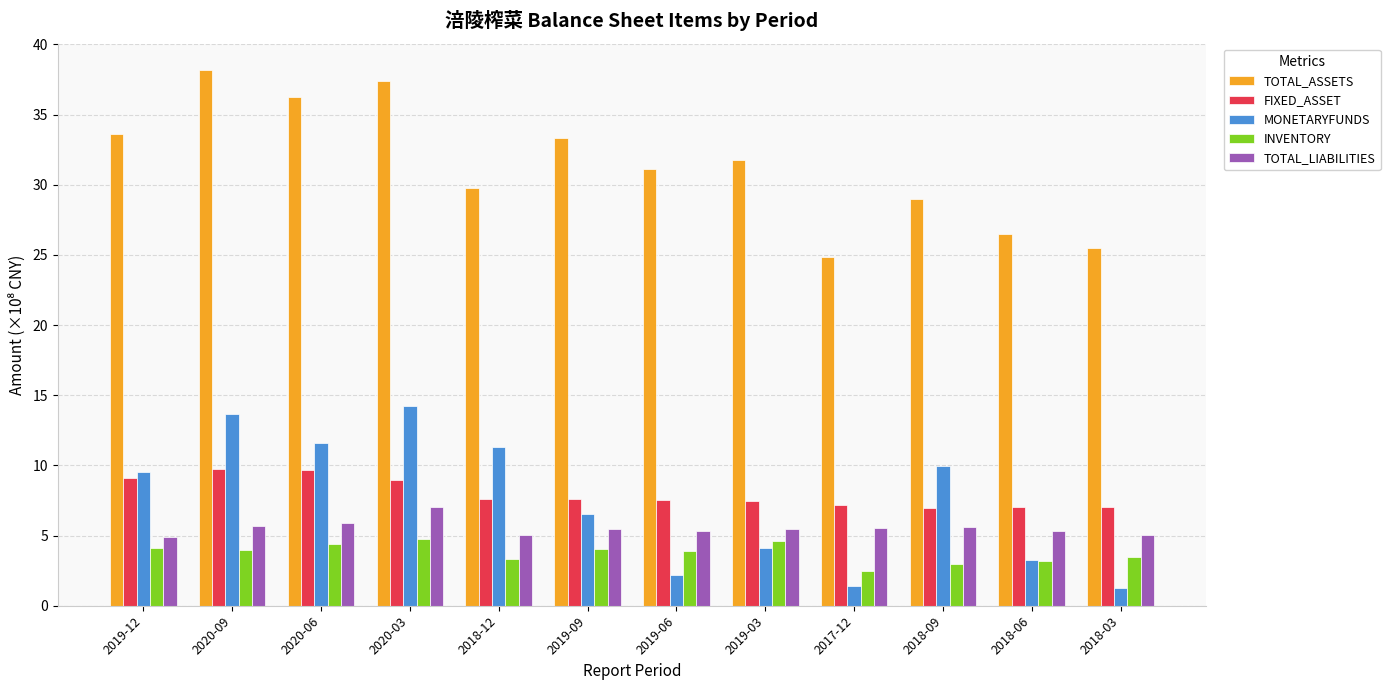

What is the sum of all TOTAL_LIABILITIES values?

66.5